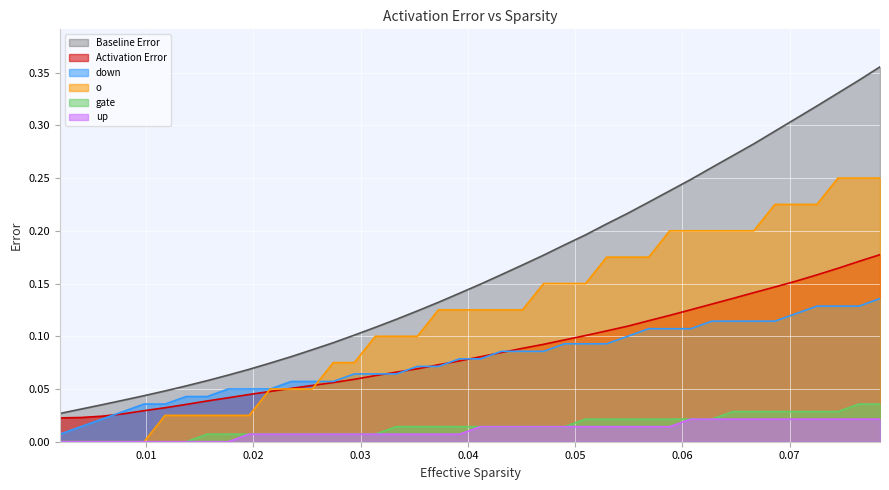

How many lines are shown in the chart?

6